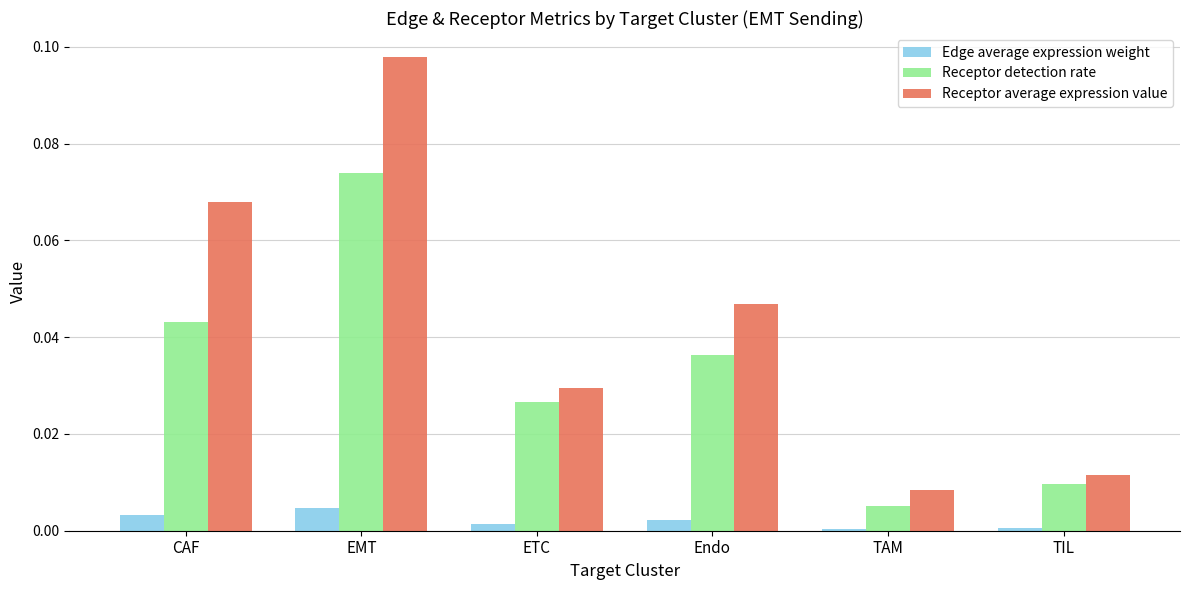

List the series in order of their peak value, lowest first.

Edge average expression weight, Receptor detection rate, Receptor average expression value